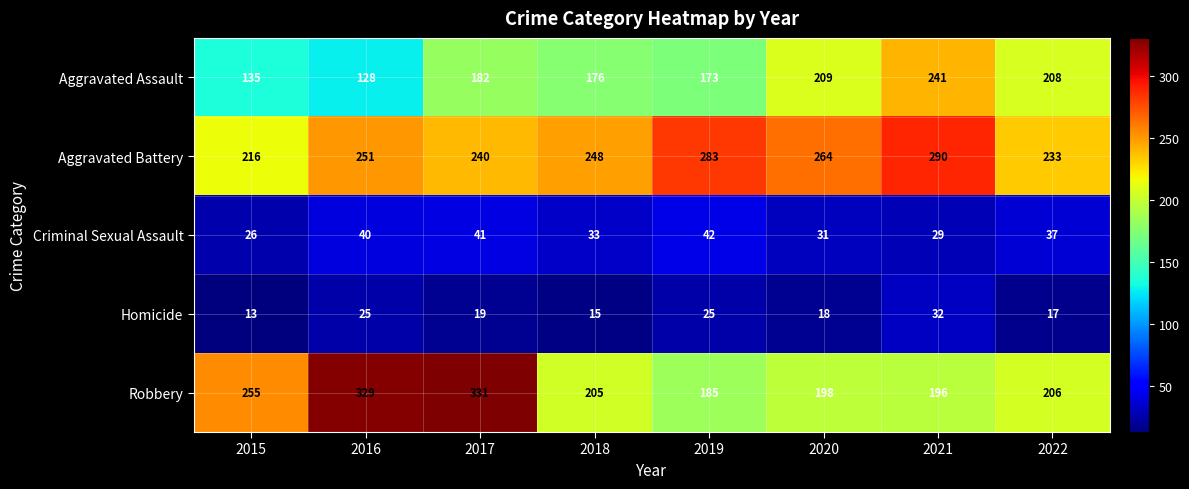

Count the number of categories in the chart.

8